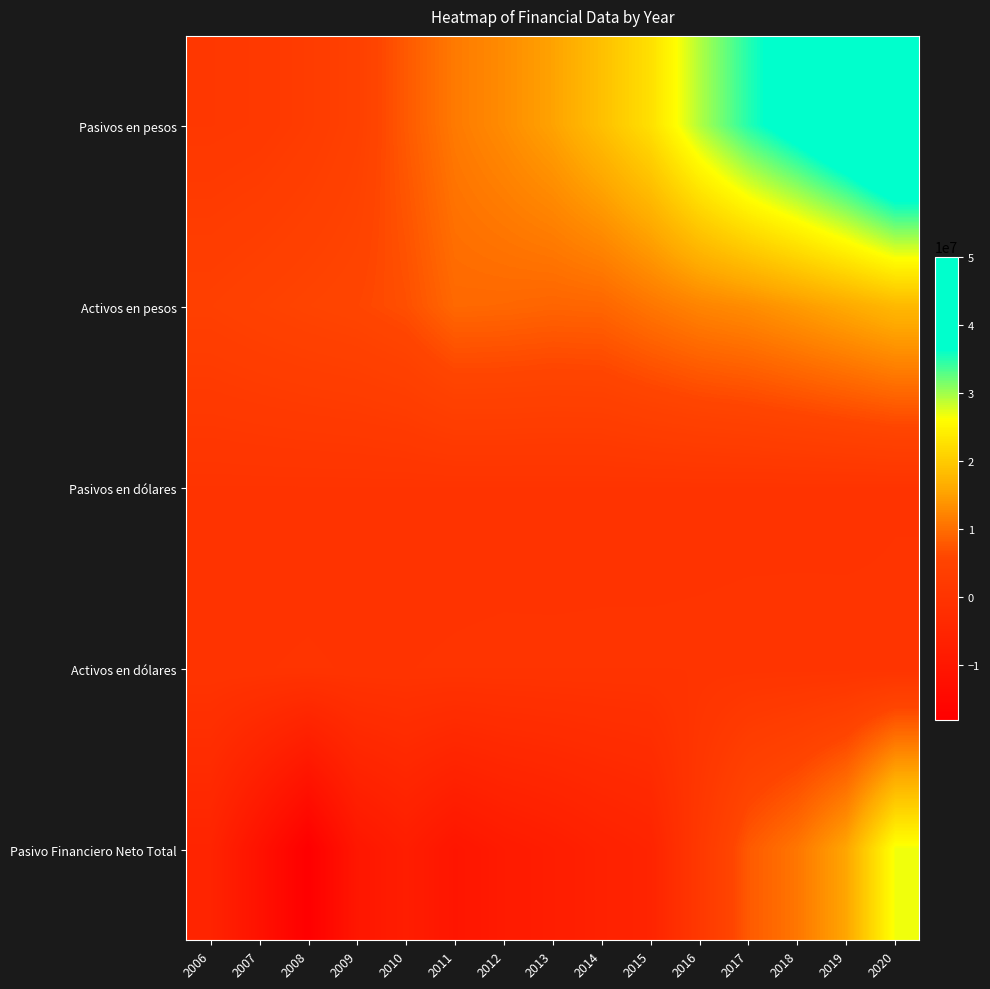

At which category is the sum across all series the highest?

2020